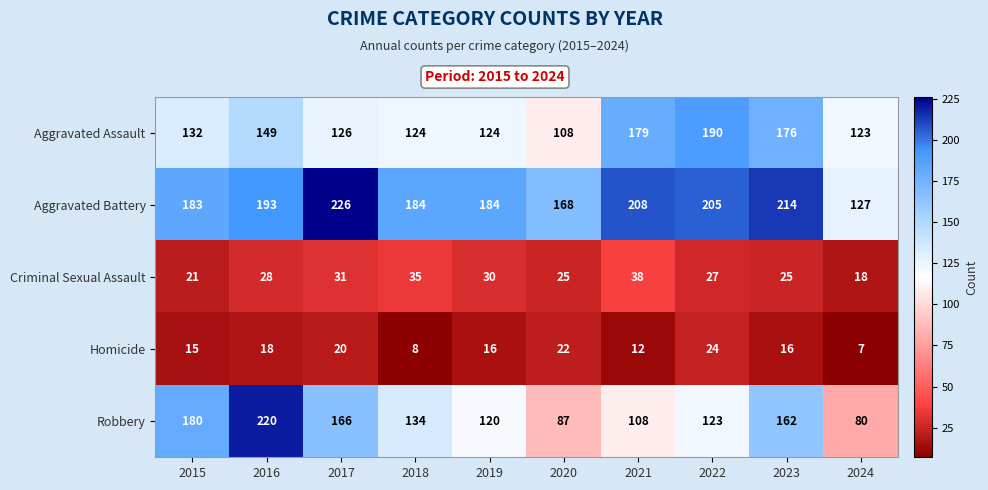

What is the average value of the Aggravated Battery series?

189